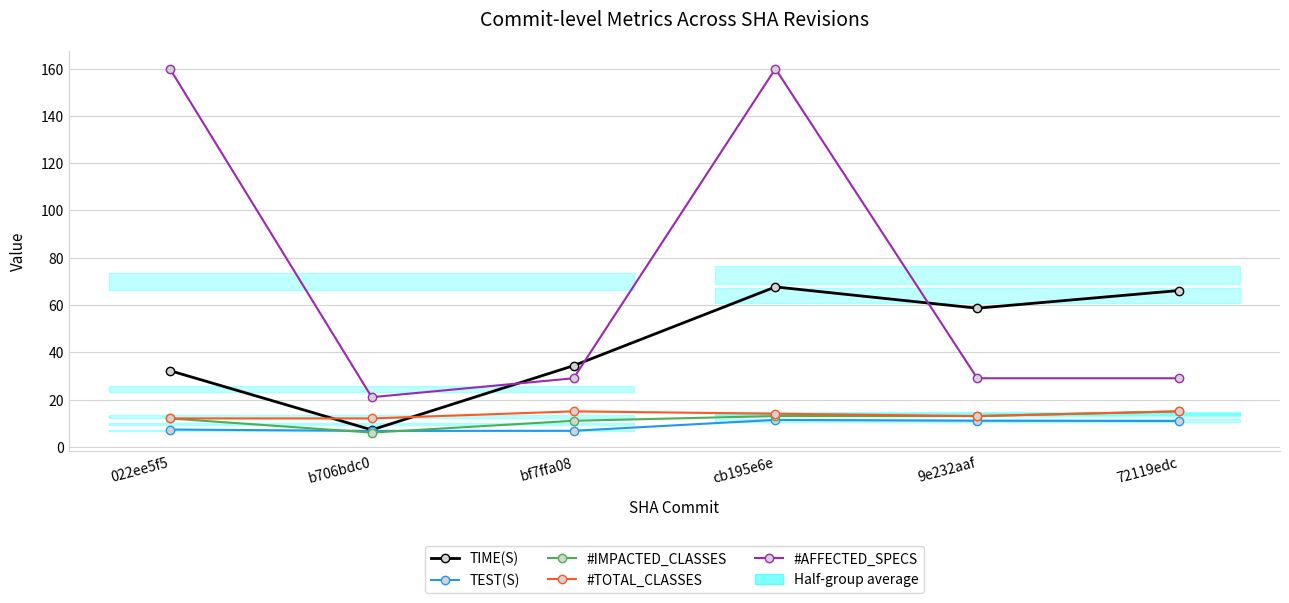

The value of #AFFECTED_SPECS at 9e232aaf is 16.5. True or false?

False